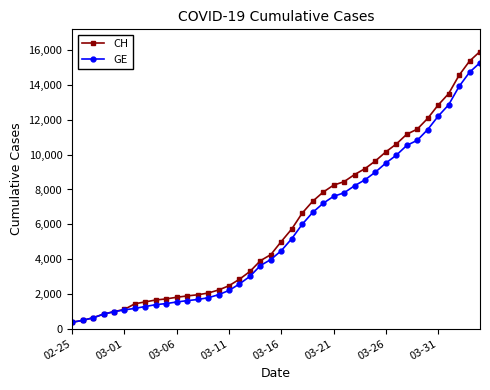

What is the maximum value shown in the chart?

15926